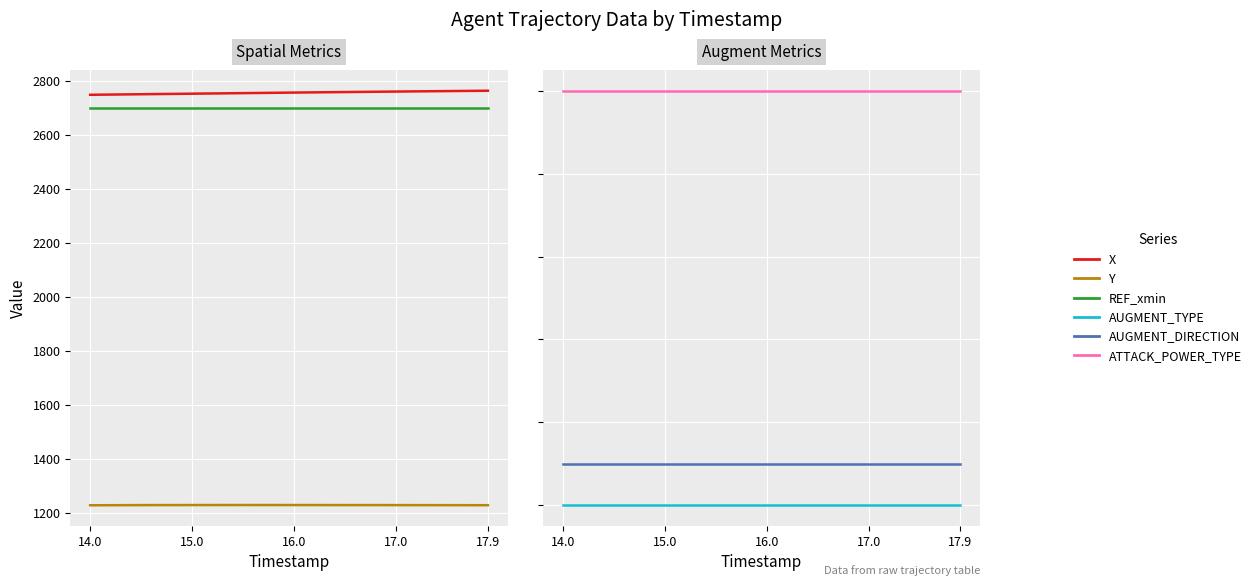

True or false: REF_xmin and X intersect in this chart.

False